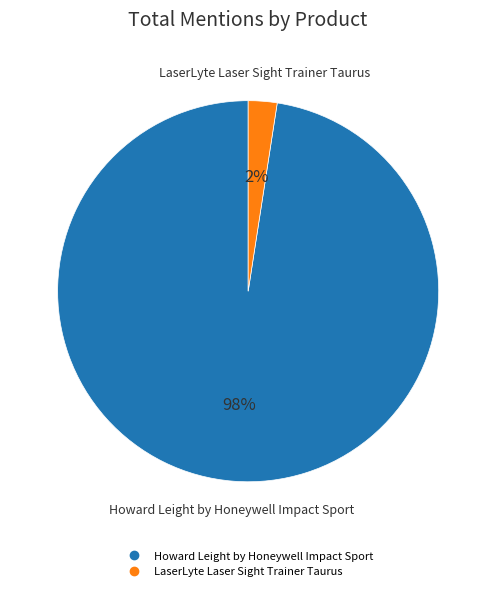

Which category has the smallest portion of the pie?

LaserLyte Laser Sight Trainer Taurus